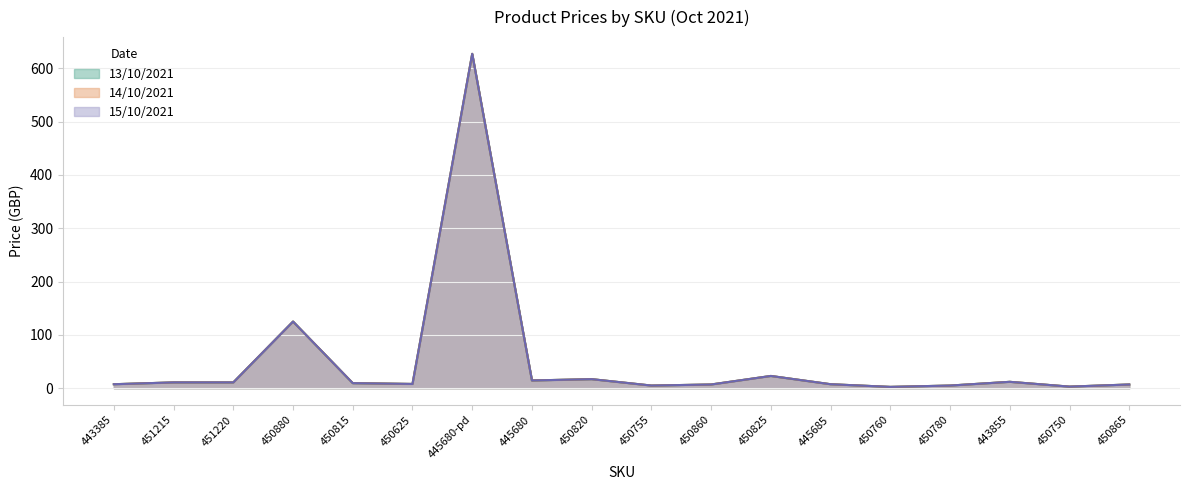

Rank the categories by 14/10/2021 value from highest to lowest.

445680-pd, 450880, 450825, 450820, 445680, 443855, 451215, 451220, 450815, 450625, 443385, 445685, 450860, 450865, 450755, 450780, 450750, 450760